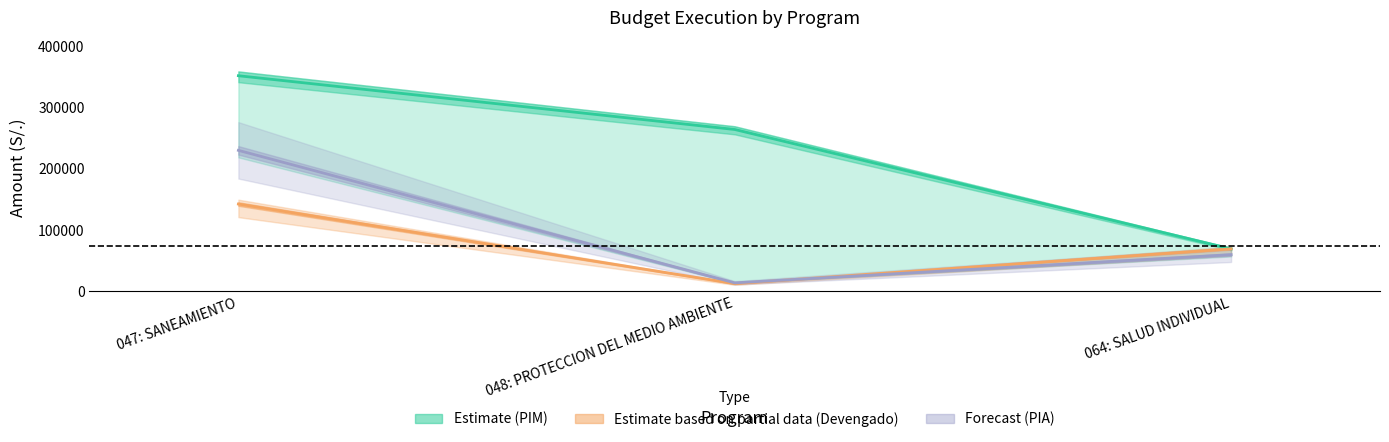

List the series in order of their overall mean, lowest first.

ejecucion_grado, pia, pim